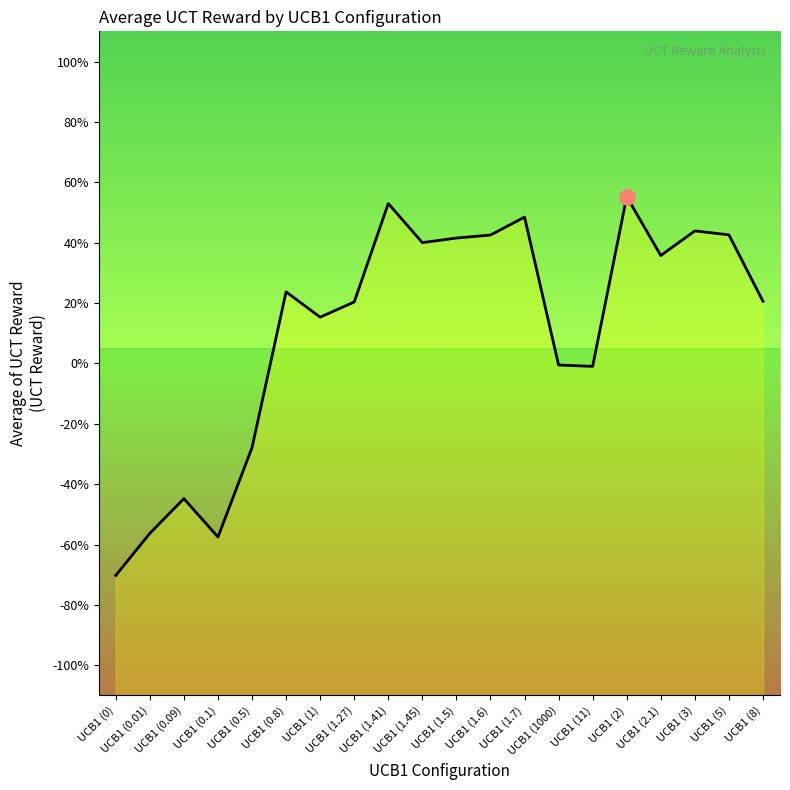

What is the change in value from UCB1 (0.5) to UCB1 (1.27)?

+0.5